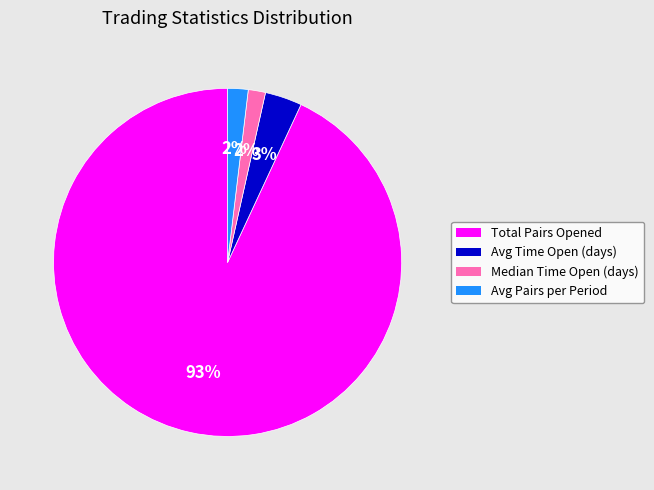

Count the number of slices in the pie.

4